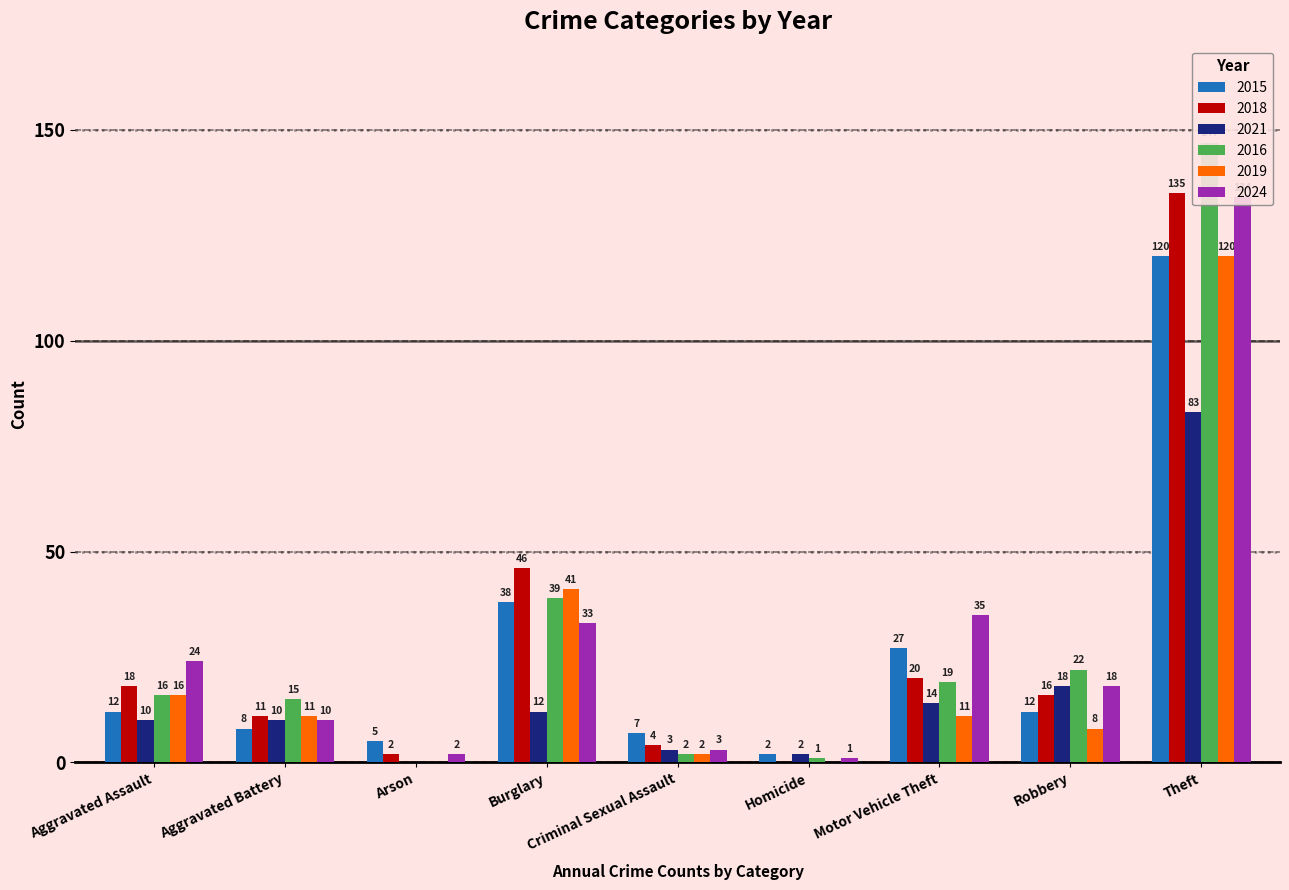

What is the sum of all 2021 values?

152